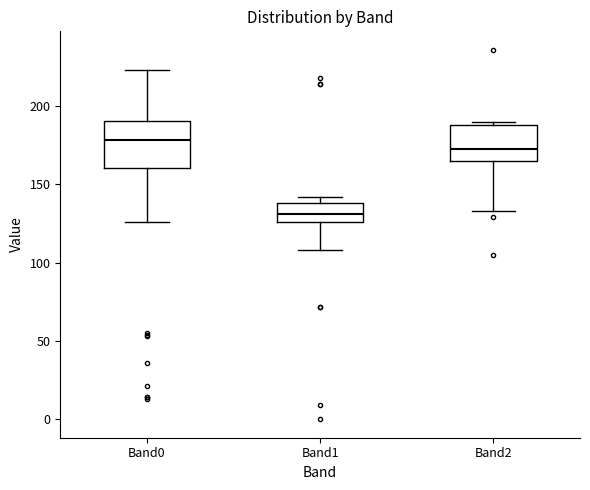

Reading left to right, transcribe this box plot: for each box, give where its median line is, the range the box spans, and where its two whiskers end, as read against the y-axis. The values are not printed on the chart, so give them approximately, as read against the axis.

Band0: median 180, box 160 to 190, whiskers 125 to 225
Band1: median 130, box 125 to 140, whiskers 110 to 140 (just above the box's upper edge)
Band2: median 175, box 165 to 190, whiskers 135 to 190 (just above the box's upper edge)